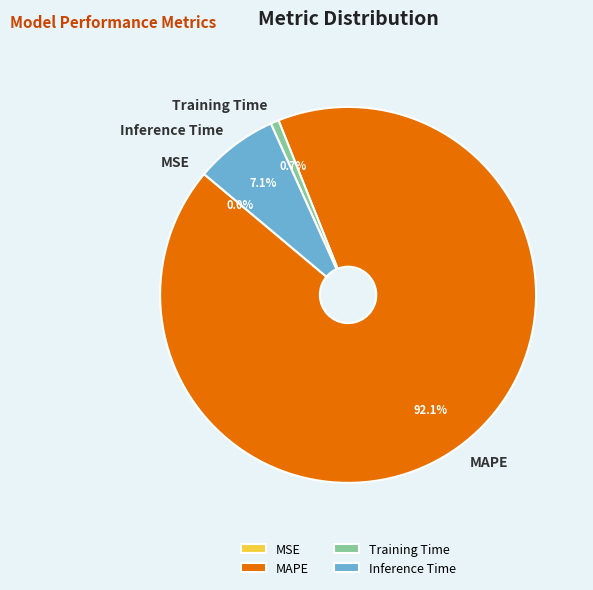

To the nearest percent, what portion does MAPE represent?

92%